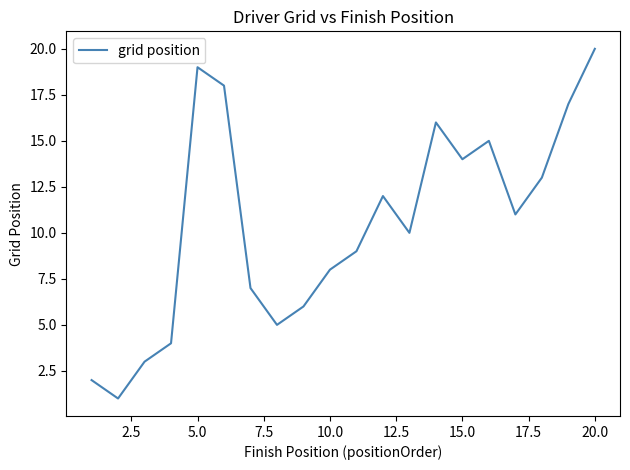

What is the maximum value shown in the chart?

20